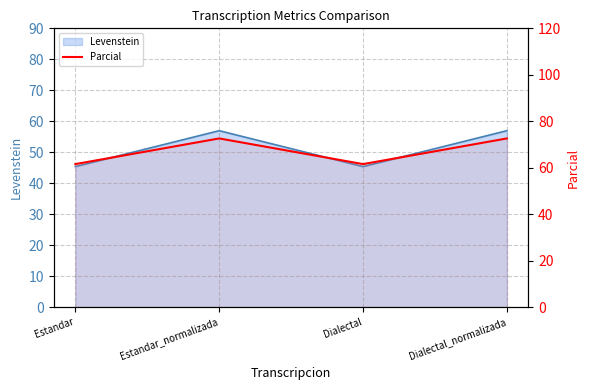

What is the label of the 1st point from the left?

Estandar